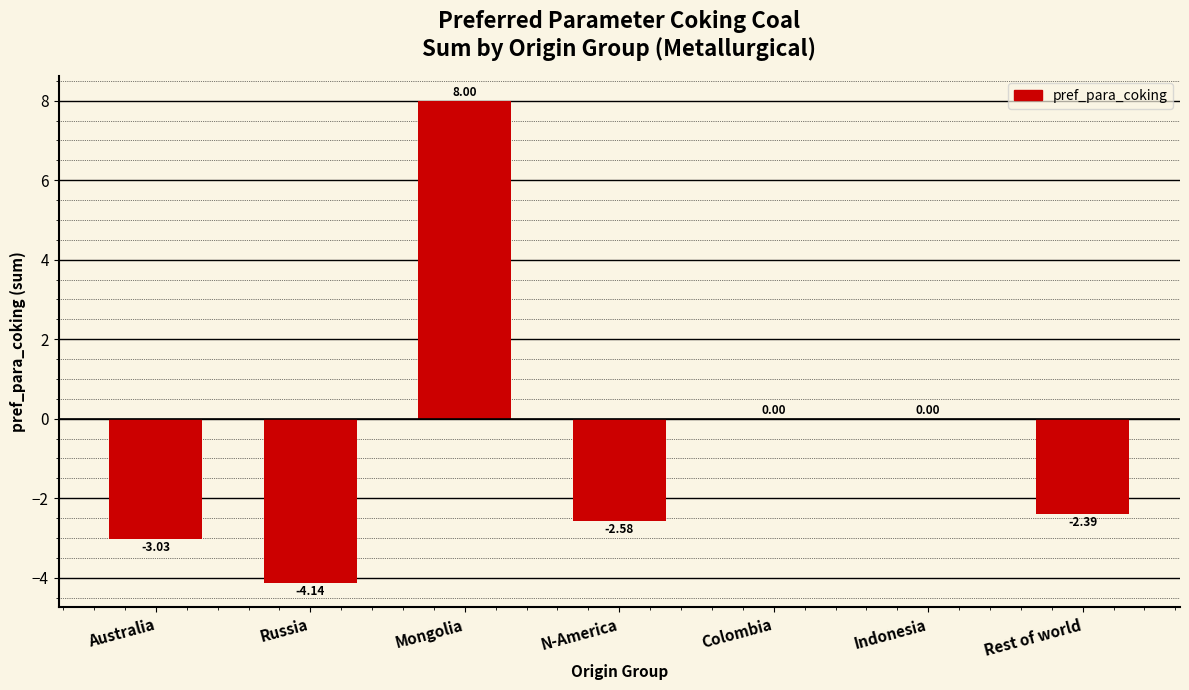

How many data points are above -2?

3